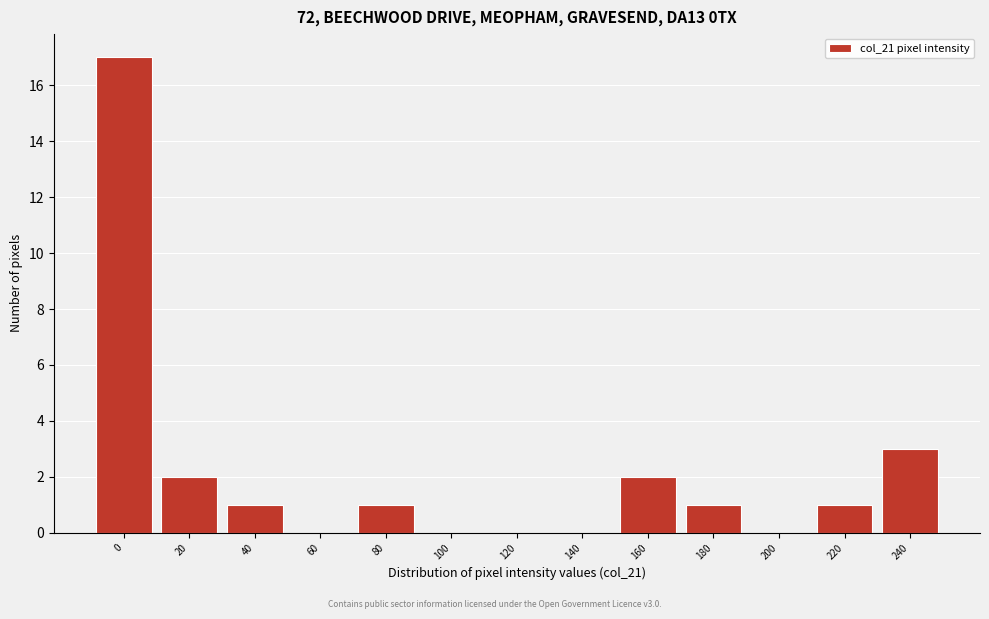

Reading left to right, extract all data points from this chart.

0=17	20=2	40=1	60=0	80=1	100=0	120=0	140=0	160=2	180=1	200=0	220=1	240=3